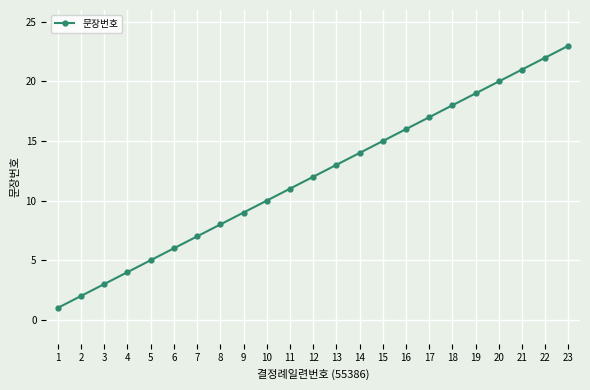

Which label corresponds to the largest value in the chart?

23